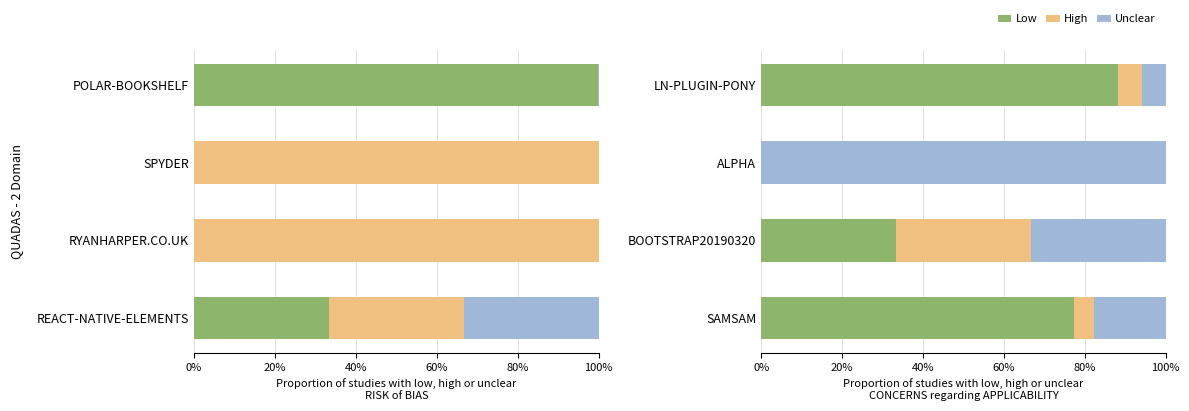

What is the difference between the maximum and minimum values in the Low series?

0.9